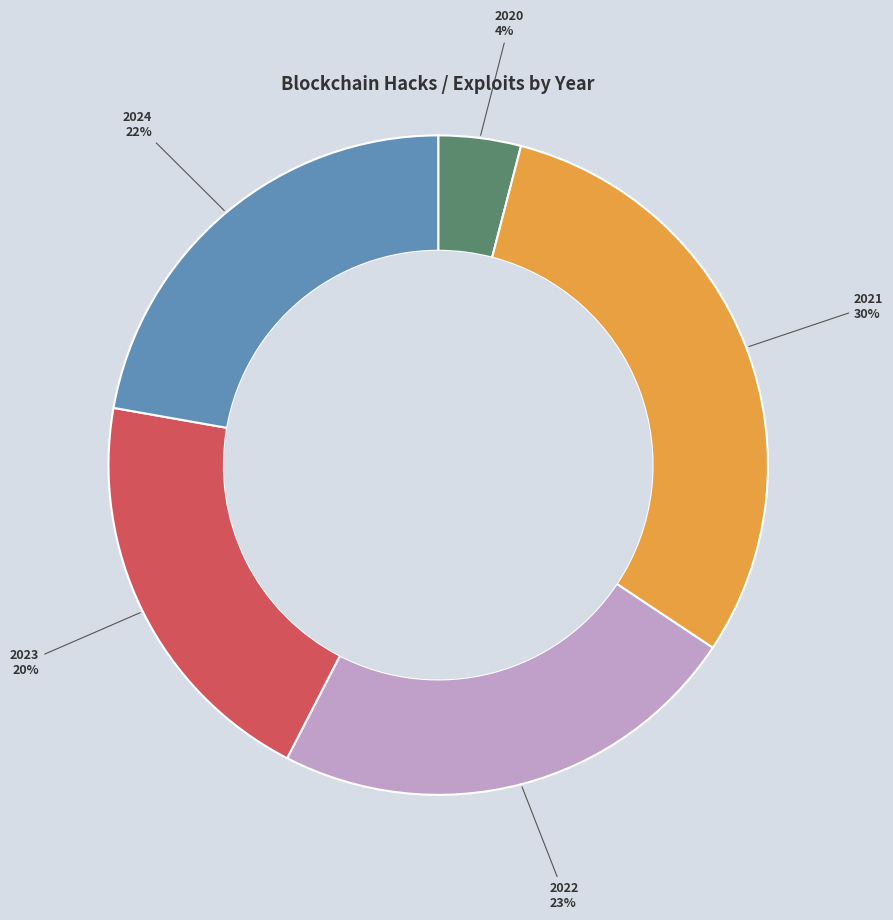

Is it true that 2022 is 23% of the pie?

True